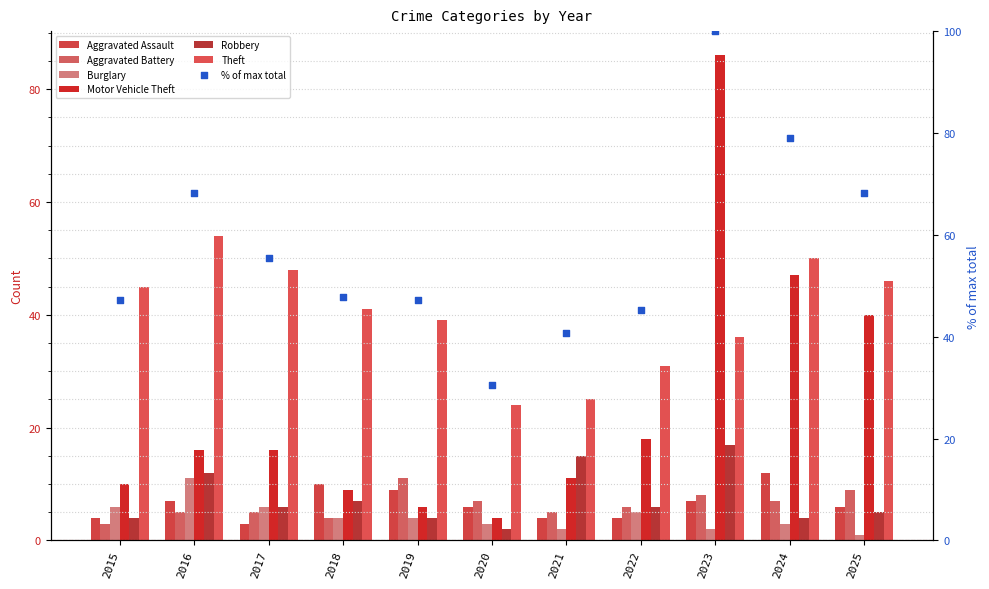

Which series reaches the minimum Y coordinate?

Burglary